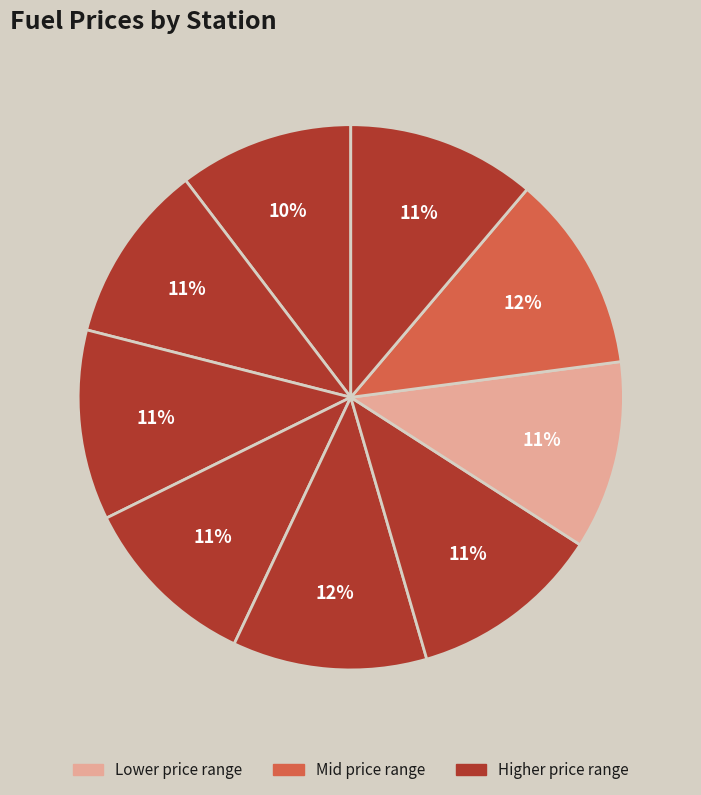

How many segments does this pie chart have?

9